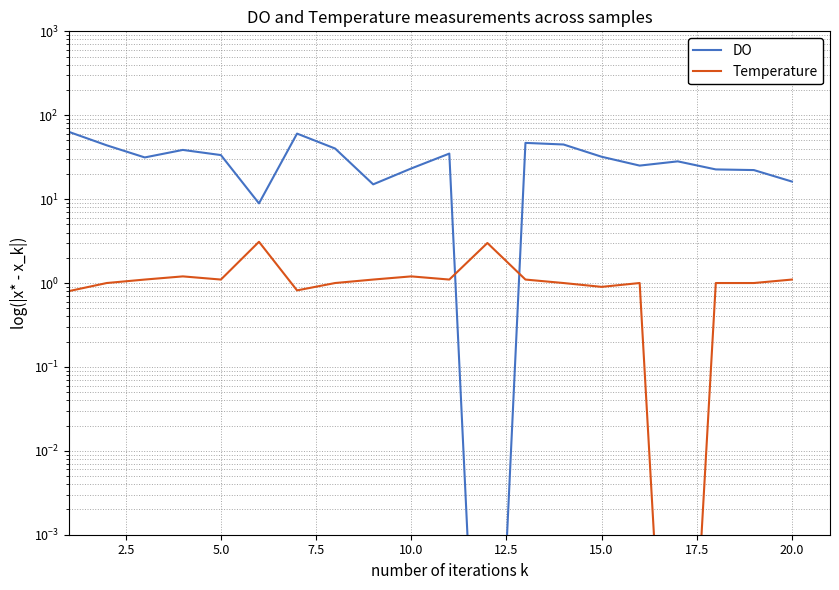

Which series has the largest total across all categories?

DO